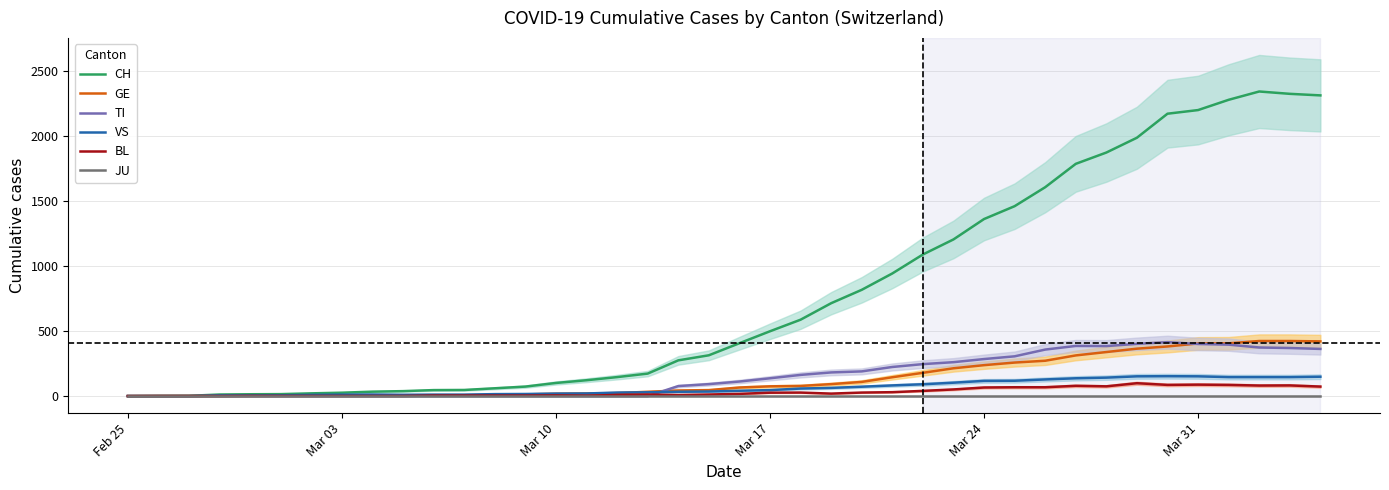

What is the maximum value for CH?

2345